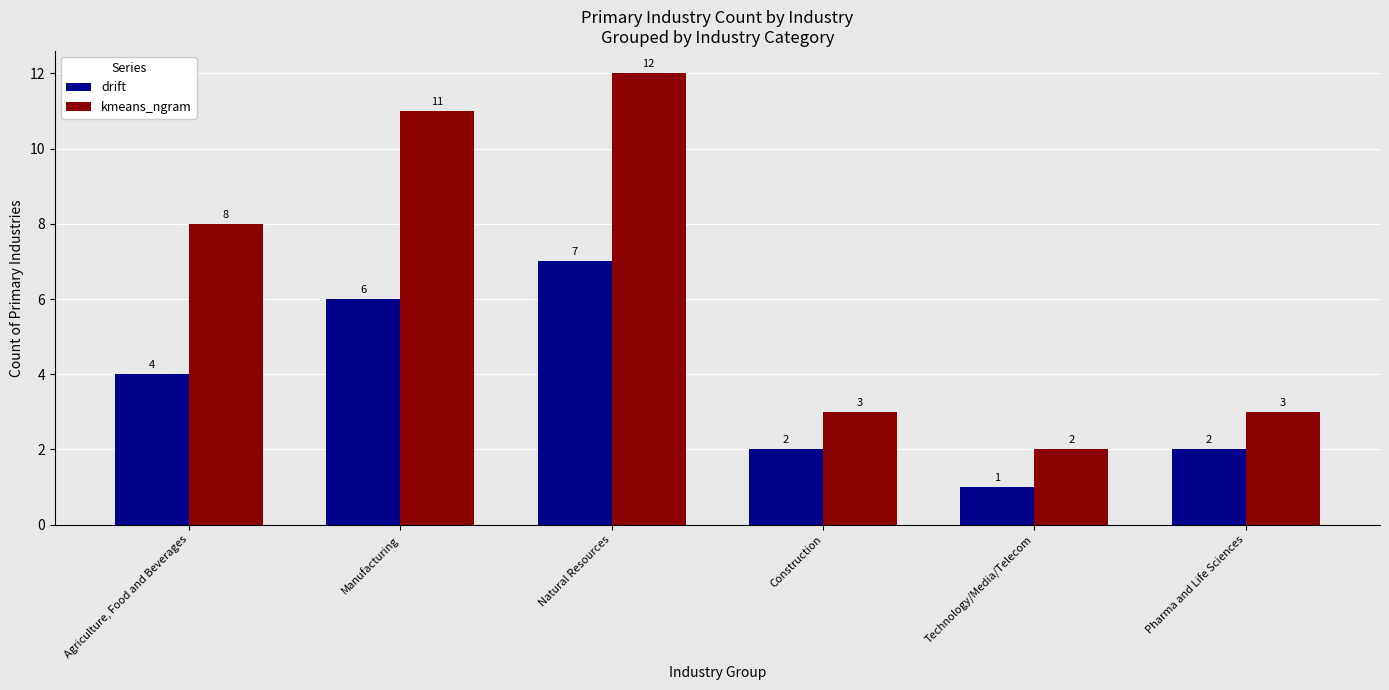

What is the value of the kmeans_ngram bar at the 2nd from the left?

11